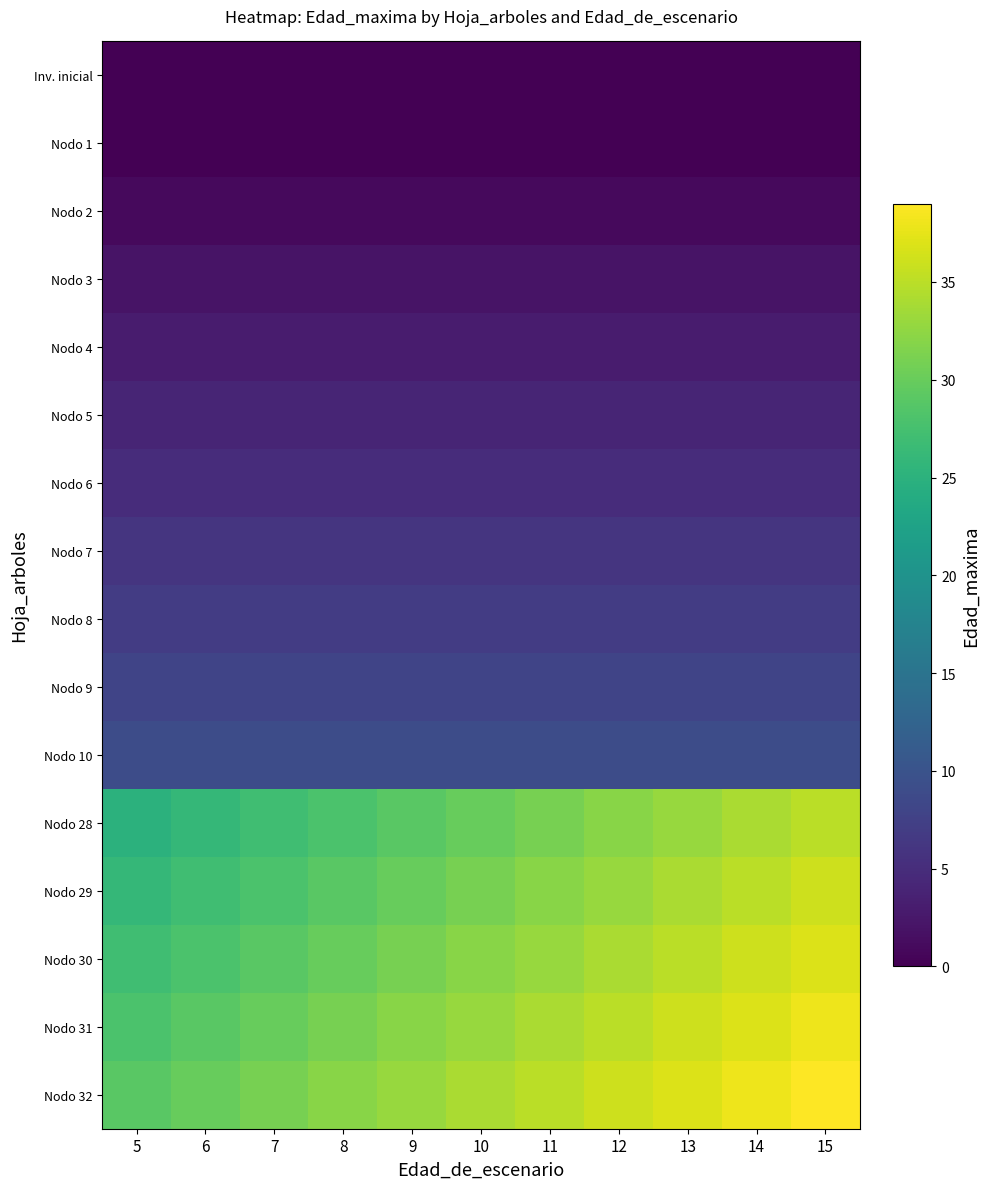

Reading right to left, transcribe all the data shown in this chart.

Inv. inicial: 15=0	14=0	13=0	12=0	11=0	10=0	9=0	8=0	7=0	6=0	5=0
Nodo 1: 15=0	14=0	13=0	12=0	11=0	10=0	9=0	8=0	7=0	6=0	5=0
Nodo 2: 15=1	14=1	13=1	12=1	11=1	10=1	9=1	8=1	7=1	6=1	5=1
Nodo 3: 15=2	14=2	13=2	12=2	11=2	10=2	9=2	8=2	7=2	6=2	5=2
Nodo 4: 15=3	14=3	13=3	12=3	11=3	10=3	9=3	8=3	7=3	6=3	5=3
Nodo 5: 15=4	14=4	13=4	12=4	11=4	10=4	9=4	8=4	7=4	6=4	5=4
Nodo 6: 15=5	14=5	13=5	12=5	11=5	10=5	9=5	8=5	7=5	6=5	5=5
Nodo 7: 15=6	14=6	13=6	12=6	11=6	10=6	9=6	8=6	7=6	6=6	5=6
Nodo 8: 15=7	14=7	13=7	12=7	11=7	10=7	9=7	8=7	7=7	6=7	5=7
Nodo 9: 15=8	14=8	13=8	12=8	11=8	10=8	9=8	8=8	7=8	6=8	5=8
Nodo 10: 15=9	14=9	13=9	12=9	11=9	10=9	9=9	8=9	7=9	6=9	5=9
Nodo 28: 15=35	14=34	13=33	12=32	11=31	10=30	9=29	8=28	7=27	6=26	5=25
Nodo 29: 15=36	14=35	13=34	12=33	11=32	10=31	9=30	8=29	7=28	6=27	5=26
Nodo 30: 15=37	14=36	13=35	12=34	11=33	10=32	9=31	8=30	7=29	6=28	5=27
Nodo 31: 15=38	14=37	13=36	12=35	11=34	10=33	9=32	8=31	7=30	6=29	5=28
Nodo 32: 15=39	14=38	13=37	12=36	11=35	10=34	9=33	8=32	7=31	6=30	5=29